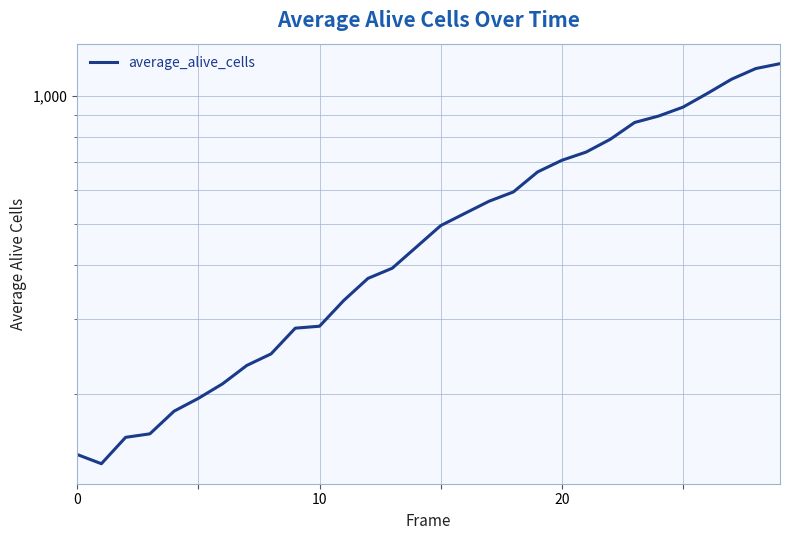

Approximately how many times larger is the value at 21 compared to 11?

2.2